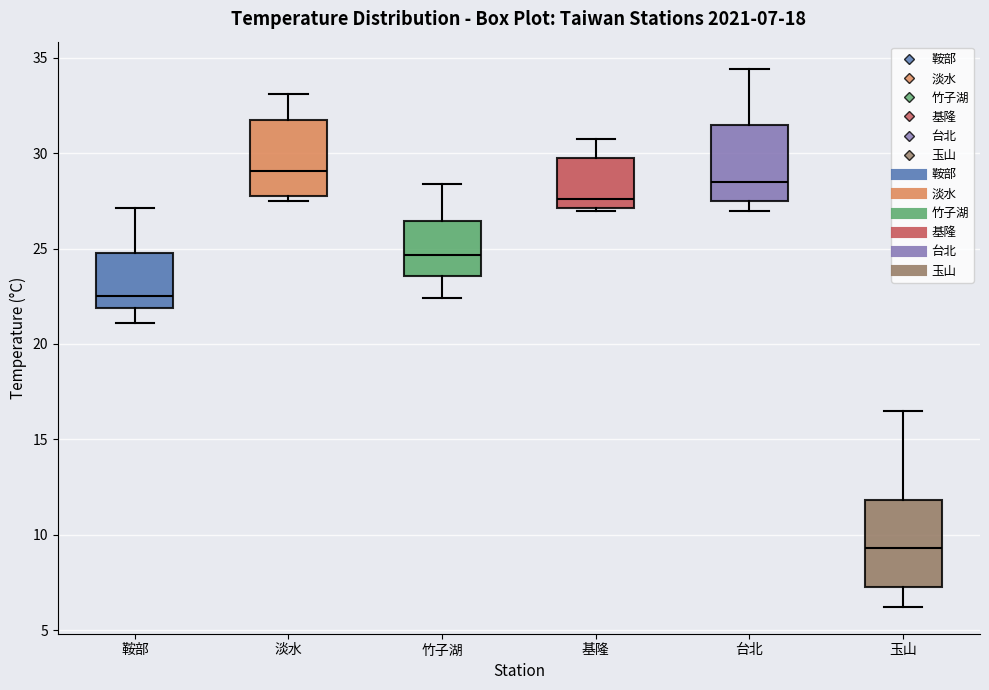

Which box has the highest median line?

淡水